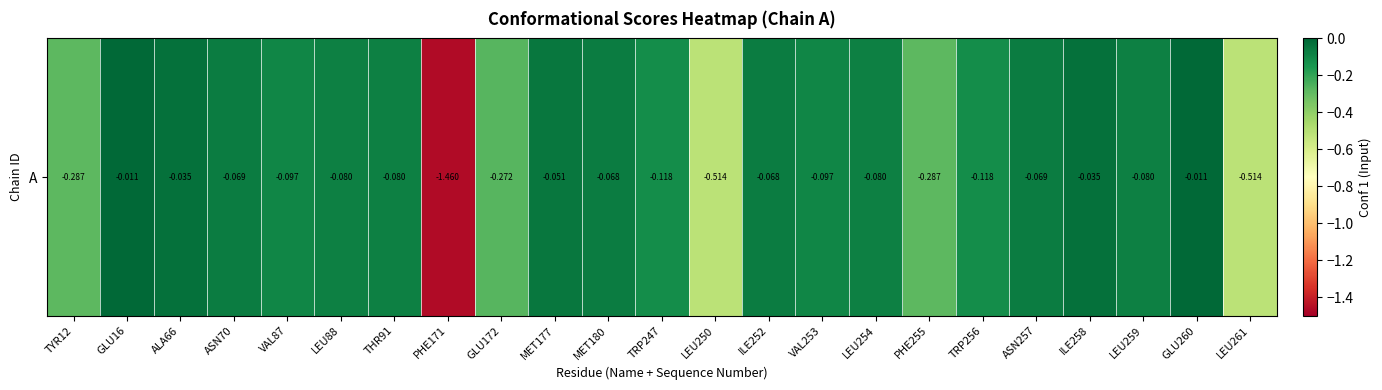

True or false: the data shows -1.5 at PHE171.

True